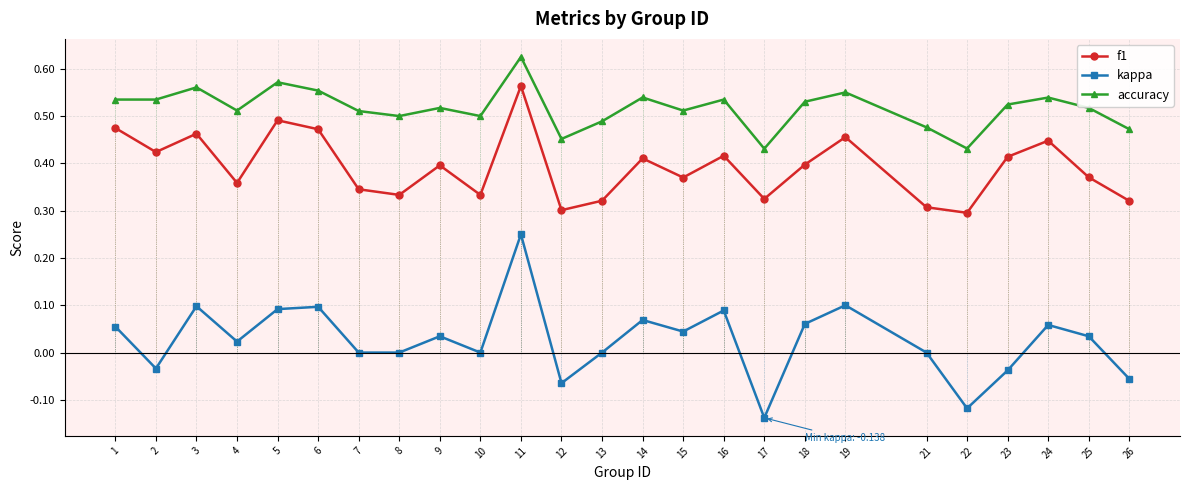

In f1, how many points are lower than both neighbors (excluding endpoints)?

8